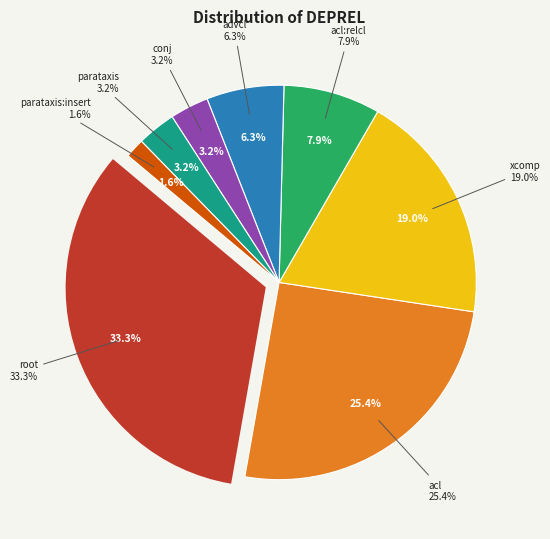

Which has a higher value, acl:relcl or conj?

acl:relcl